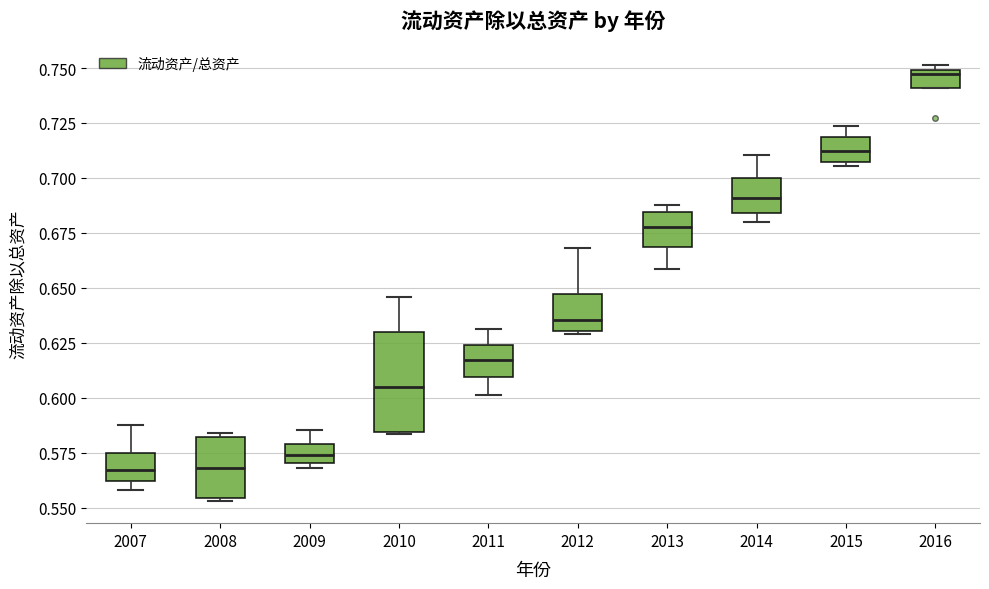

Reading left to right, read every box against the y-axis: the position of its median line, the range the box covers, and the ends of its whiskers. The values are not printed on the chart, so give them approximately, as read against the axis.

2007: median 0.565, box 0.560 to 0.575, whiskers 0.560 (just below the box's lower edge) to 0.590
2008: median 0.570, box 0.555 to 0.580, whiskers 0.555 (just below the box's lower edge) to 0.585
2009: median 0.575, box 0.570 to 0.580, whiskers 0.570 (just below the box's lower edge) to 0.585
2010: median 0.605, box 0.585 to 0.630, whiskers 0.585 to 0.645
2011: median 0.615, box 0.610 to 0.625, whiskers 0.600 to 0.630
2012: median 0.635, box 0.630 to 0.645, whiskers 0.630 to 0.670
2013: median 0.680, box 0.670 to 0.685, whiskers 0.660 to 0.690
2014: median 0.690, box 0.685 to 0.700, whiskers 0.680 to 0.710
2015: median 0.710, box 0.705 to 0.720, whiskers 0.705 (just below the box's lower edge) to 0.725
2016: median 0.745, box 0.740 to 0.750, whiskers 0.740 to 0.750 (just above the box's upper edge)